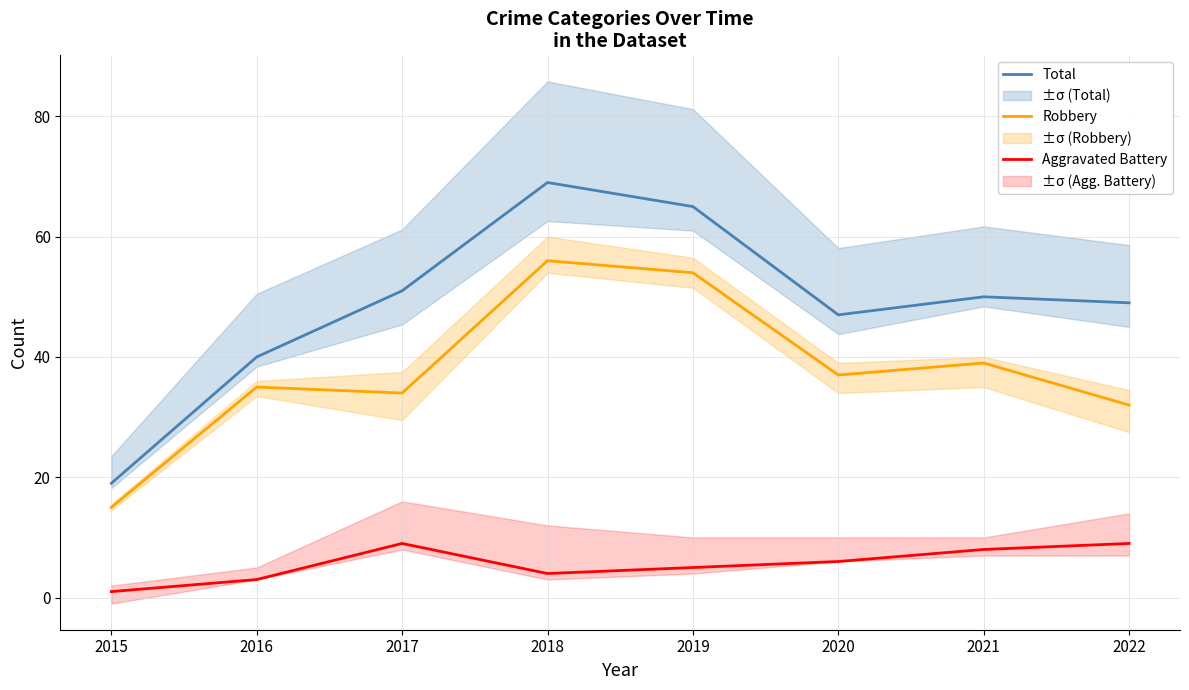

How many distinct data groups are displayed?

3